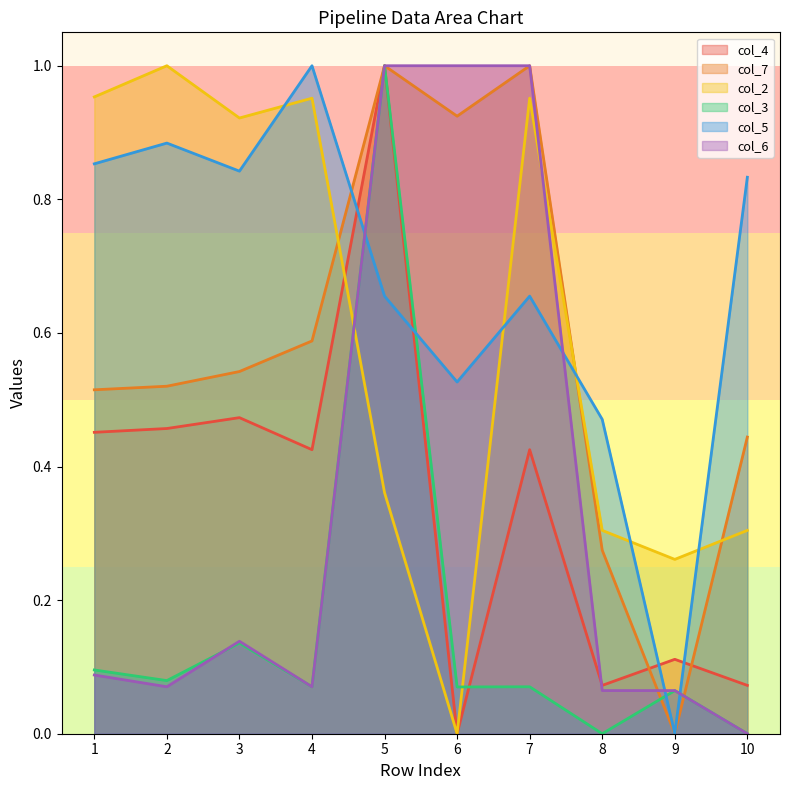

What is the value of the col_5 point at the 4th from the left?

1.0